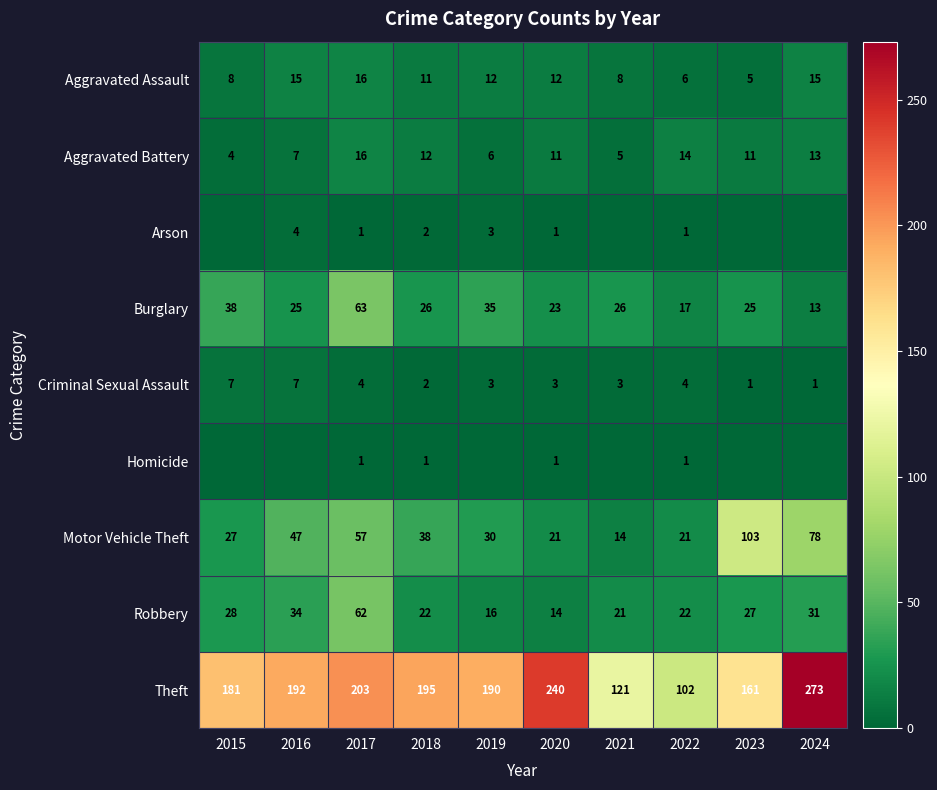

Which label corresponds to the largest value in the chart?

2024